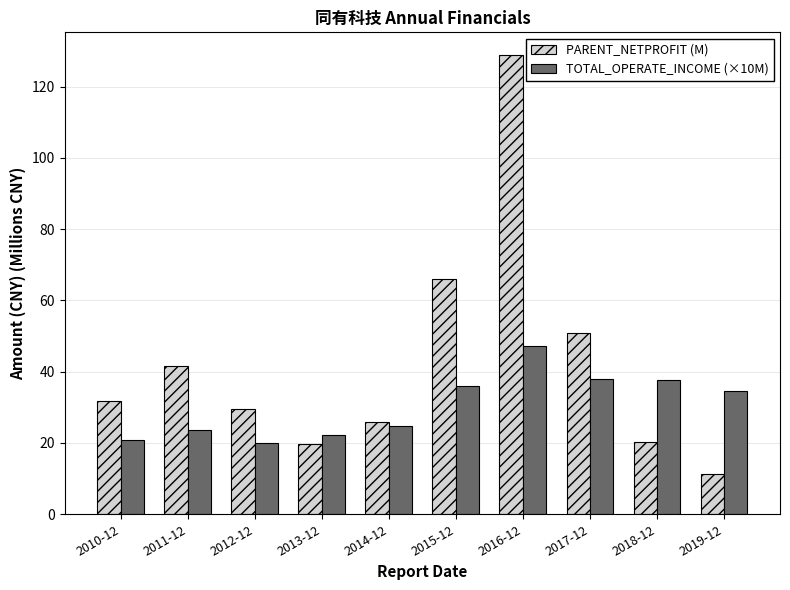

At which label is PARENT_NETPROFIT (M) closest to 69?

2015-12